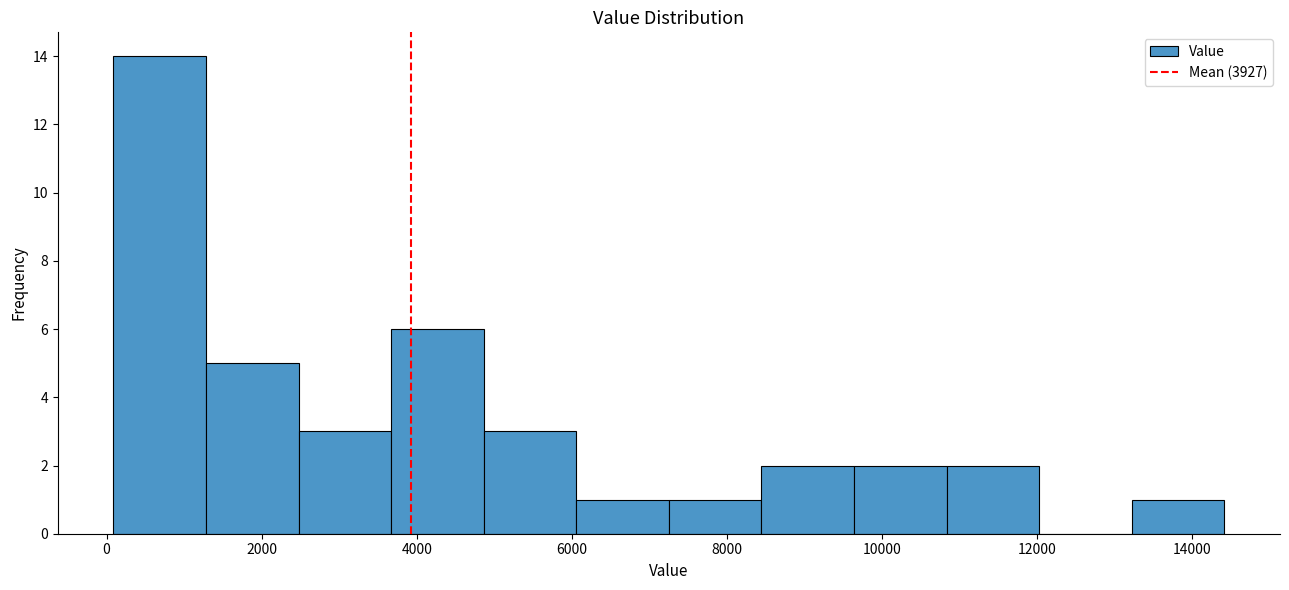

Reading left to right, transcribe this chart: for each bar, give the range it covers on the x-axis and its height. Neither the bar edges nor the heights are printed on the chart, so give them approximately, as read against the axes.

0 to 1200: 14
1200 to 2400: 5
2400 to 3600: 3
3600 to 4800: 6
4800 to 6000: 3
6000 to 7200: 1
7200 to 8400: 1
8400 to 9600: 2
9600 to 10800: 2
10800 to 12000: 2
12000 to 13200: 0
13200 to 14400: 1